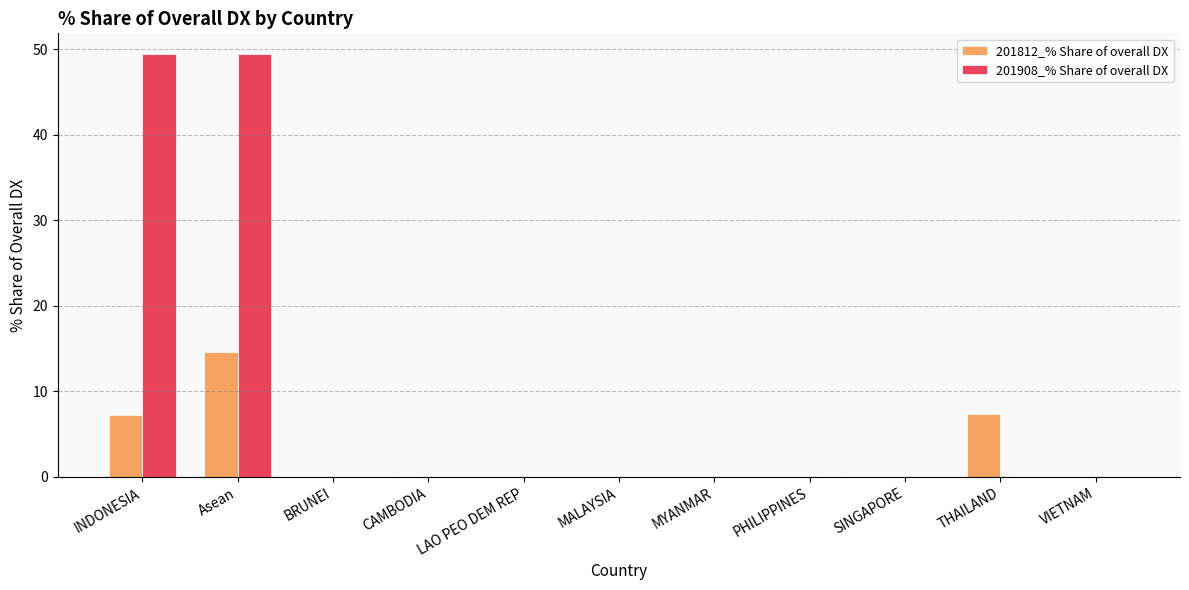

What is the sum of the 201812_% Share of overall DX values at INDONESIA and PHILIPPINES?

7.2